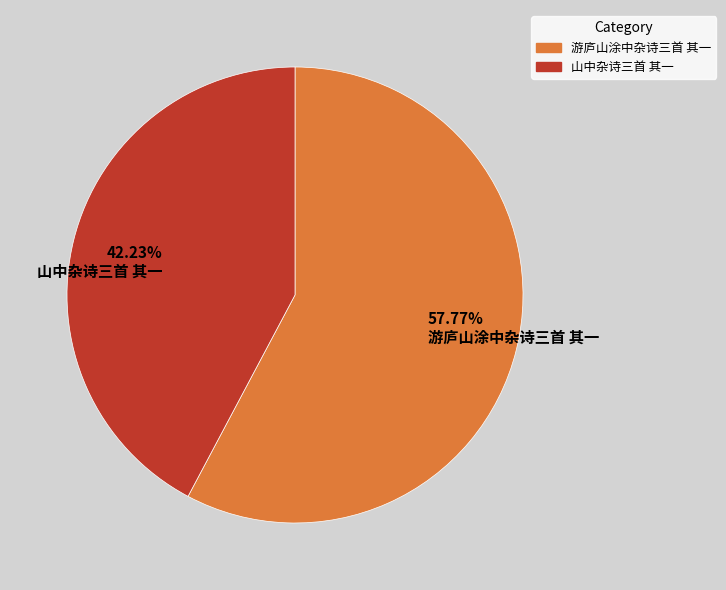

True or false: 游庐山涂中杂诗三首 其一 accounts for 58% of the total.

True